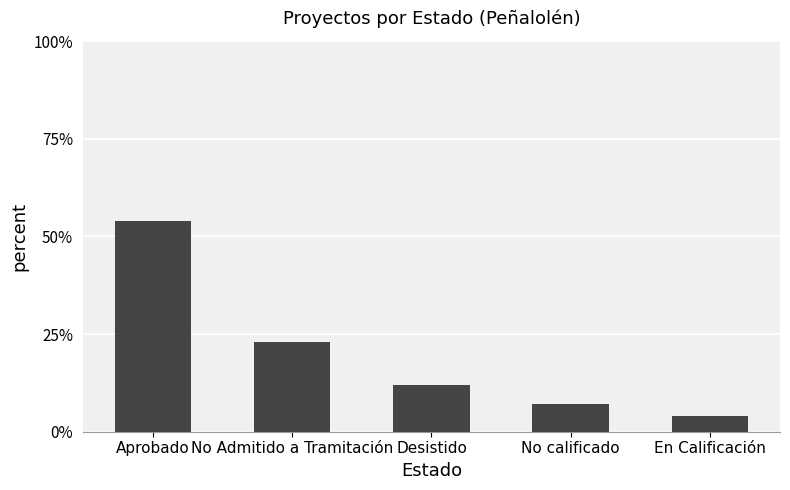

How many bars are there in total?

5